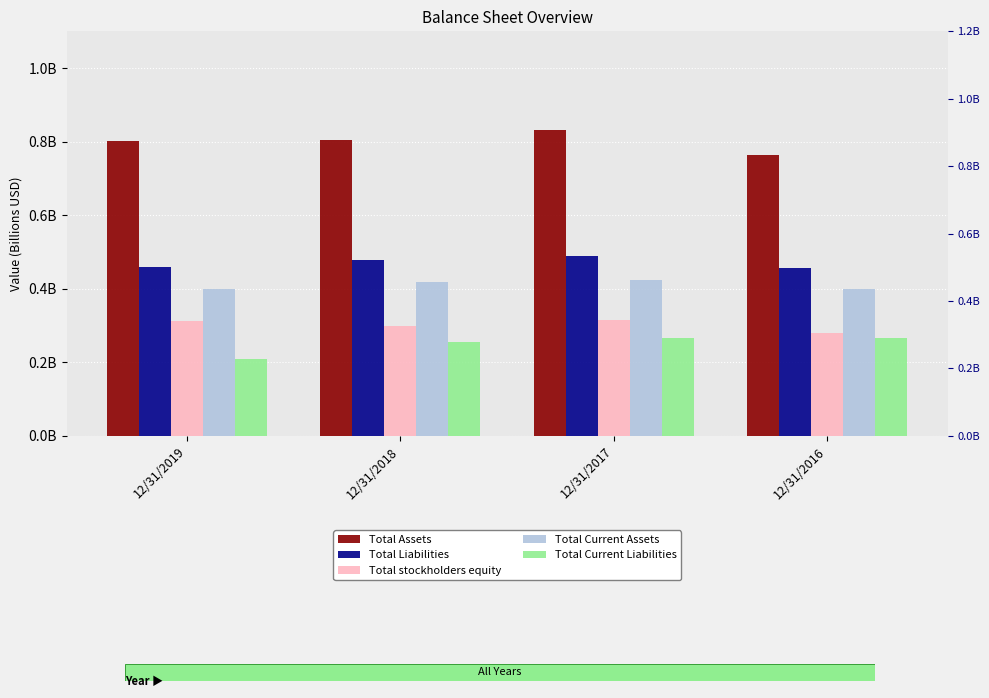

What is the total value across all series at 12/31/2019?

2.2